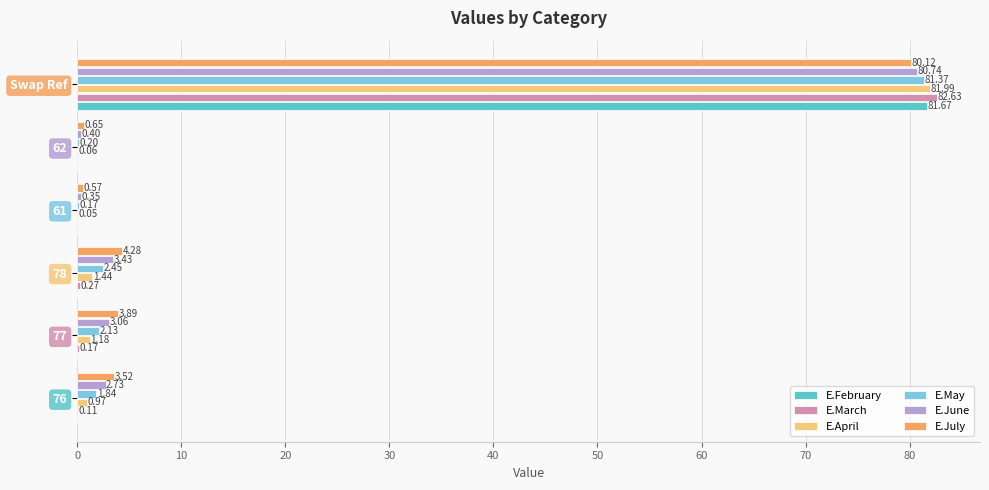

Between 77 and 62, which series saw the biggest shift?

E.July